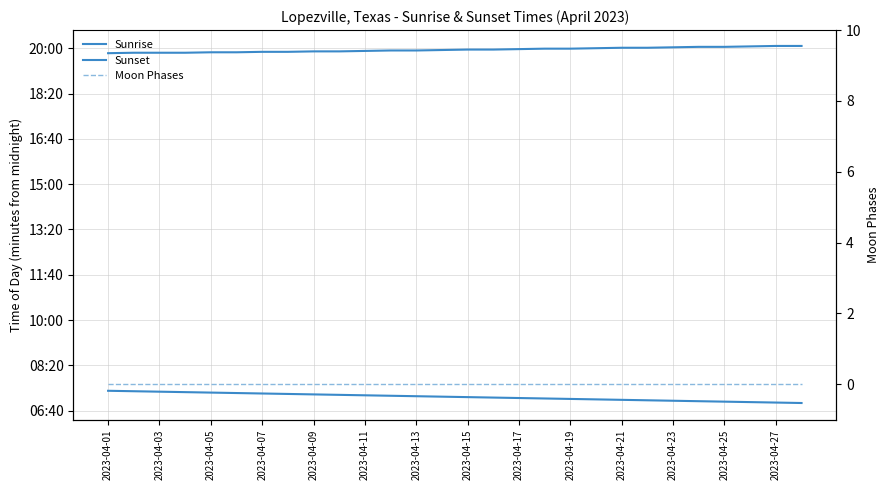

Which category has the highest value in the Moon Phases series?

2023-04-01